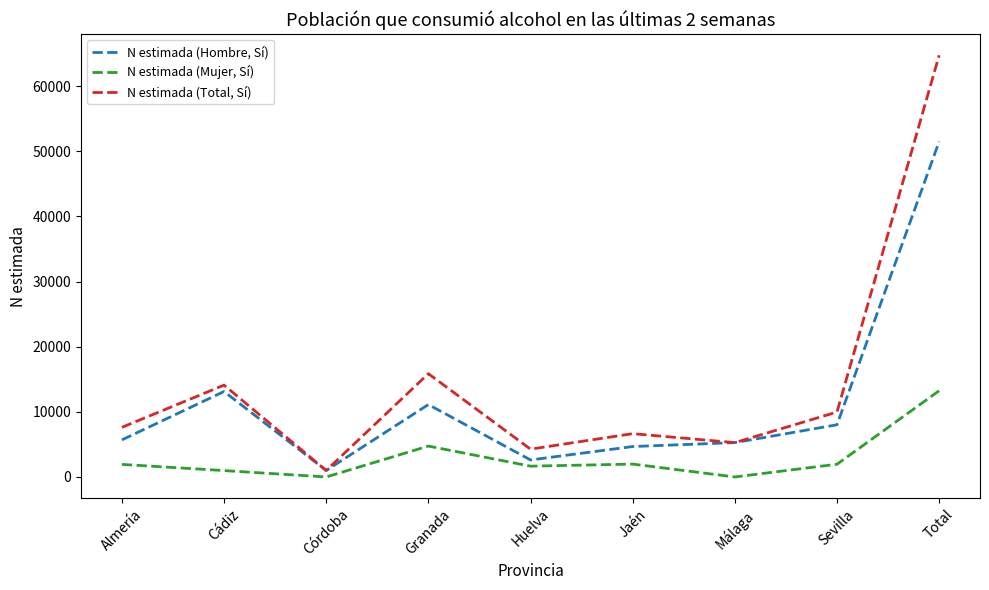

List the series in order of their peak value, highest first.

N estimada (Total, Sí), N estimada (Hombre, Sí), N estimada (Mujer, Sí)